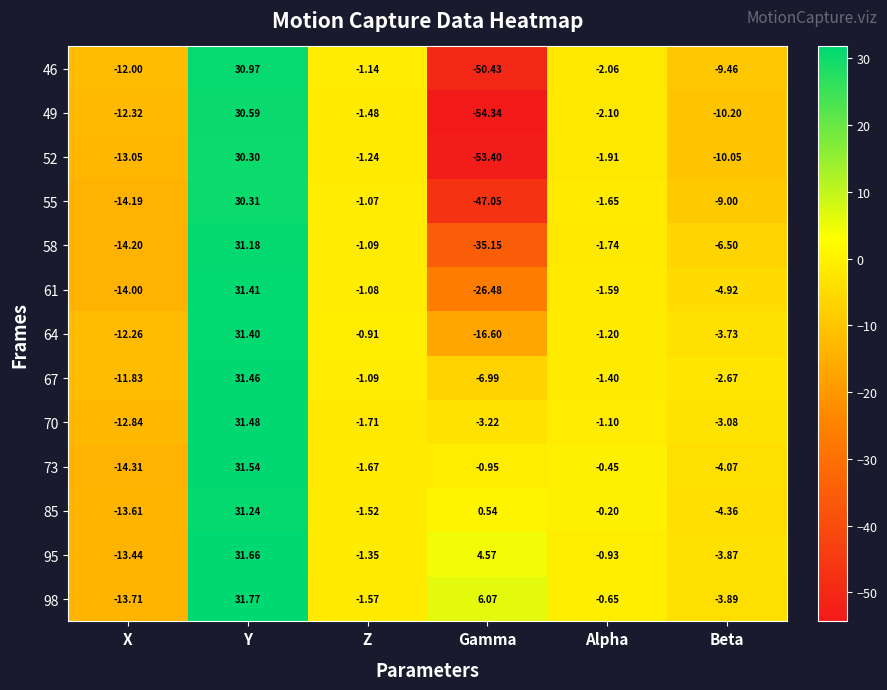

At which category does the chart reach its peak across all series?

Y